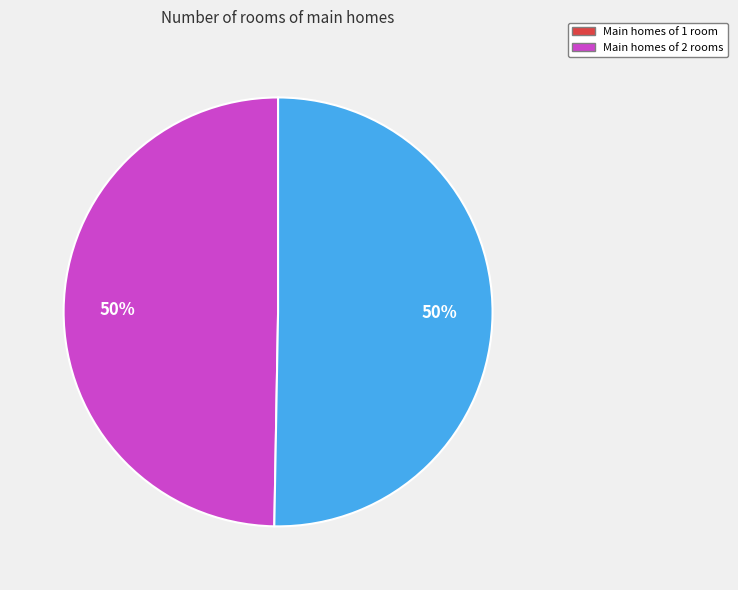

How many slices are in this pie chart?

2